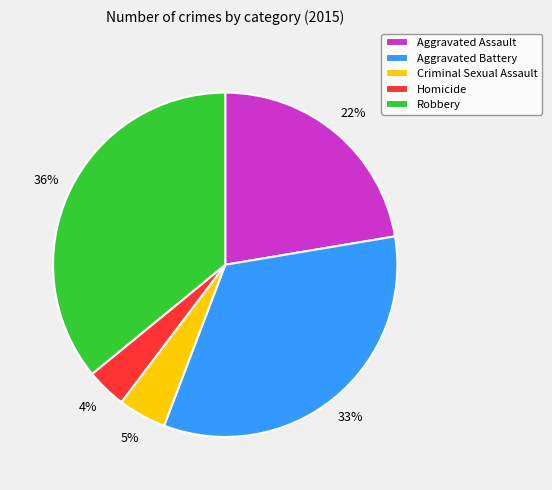

Which category has the smallest portion of the pie?

Homicide